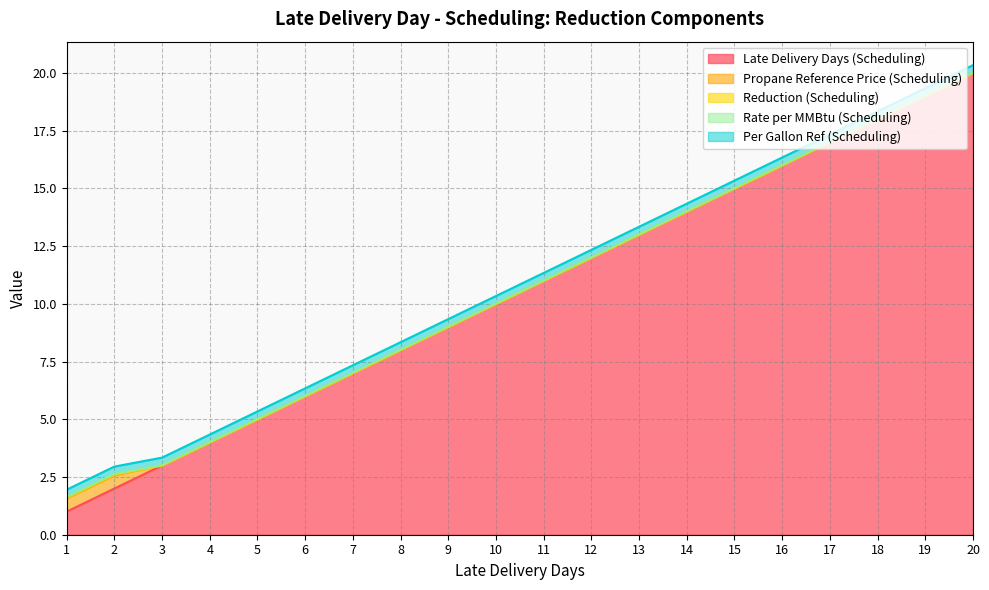

Reading right to left, transcribe all the data shown in this chart.

Late Delivery Days (Scheduling): 20.0	19.0	18.0	17.0	16.0	15.0	14.0	13.0	12.0	11.0	10.0	9.0	8.0	7.0	6.0	5.0	4.0	3.0	2.0	1.0
Propane Reference Price (Scheduling): 0.0	0.0	0.0	0.0	0.0	0.0	0.0	0.0	0.0	0.0	0.0	0.0	0.0	0.0	0.0	0.0	0.0	0.0	0.6	0.6
Reduction (Scheduling): 0.0	0.0	0.0	0.0	0.0	0.0	0.0	0.0	0.0	0.0	0.0	0.0	0.0	0.0	0.0	0.0	0.0	0.0	0.0	0.0
Rate per MMBtu (Scheduling): 0.0	0.0	0.0	0.0	0.0	0.0	0.0	0.0	0.0	0.0	0.0	0.0	0.0	0.0	0.0	0.0	0.0	0.0	0.0	0.0
Per Gallon Ref (Scheduling): 0.3	0.3	0.3	0.3	0.3	0.3	0.3	0.3	0.3	0.3	0.3	0.3	0.3	0.3	0.3	0.3	0.3	0.3	0.3	0.3